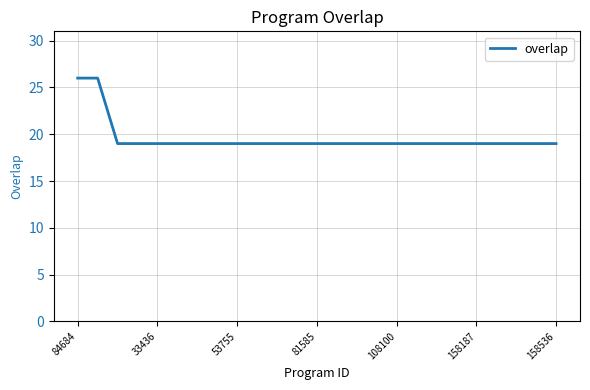

What is the maximum value shown in the chart?

26